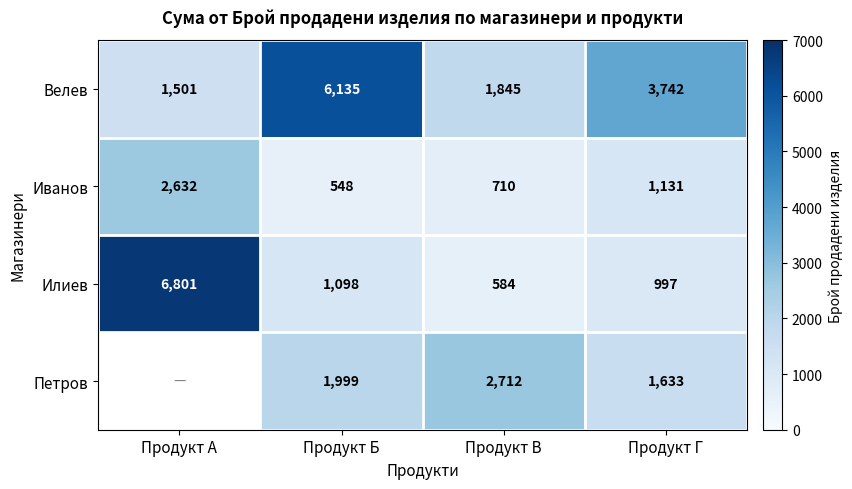

What is the sum of the Велев values at Продукт Г and Продукт А?

5243